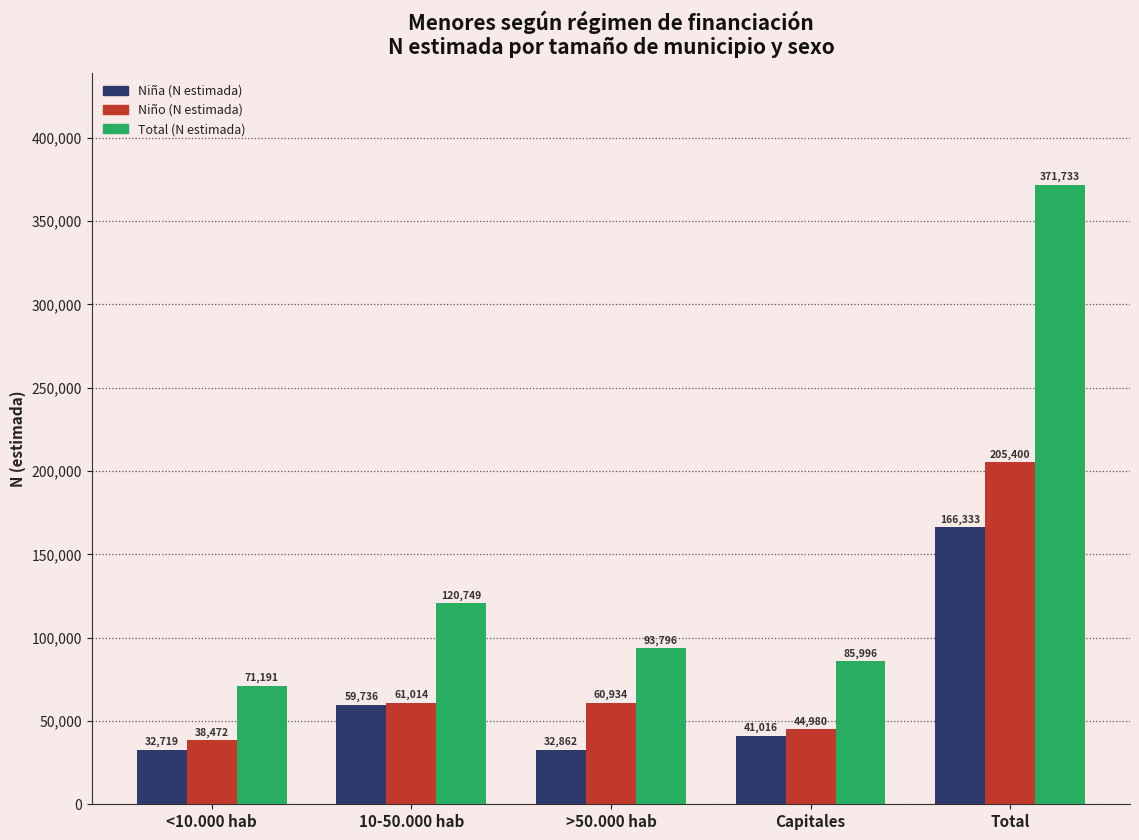

True or false: Total (N estimada) has a value of 120749 at 10-50.000 hab.

True